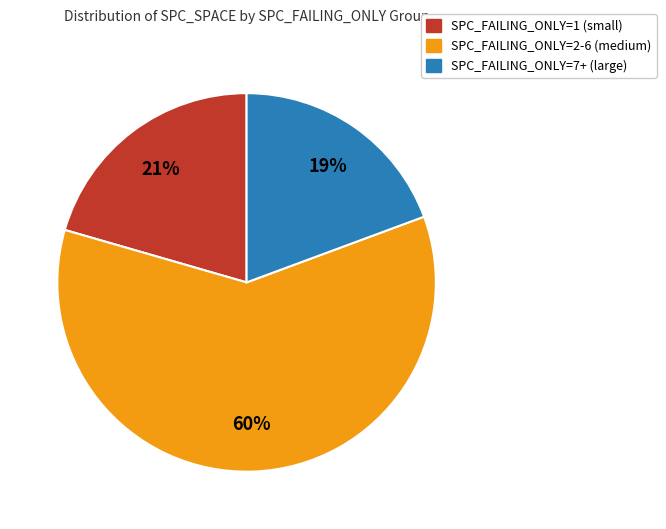

Does SPC_FAILING_ONLY=7+ (large) account for over 50% of the chart?

No